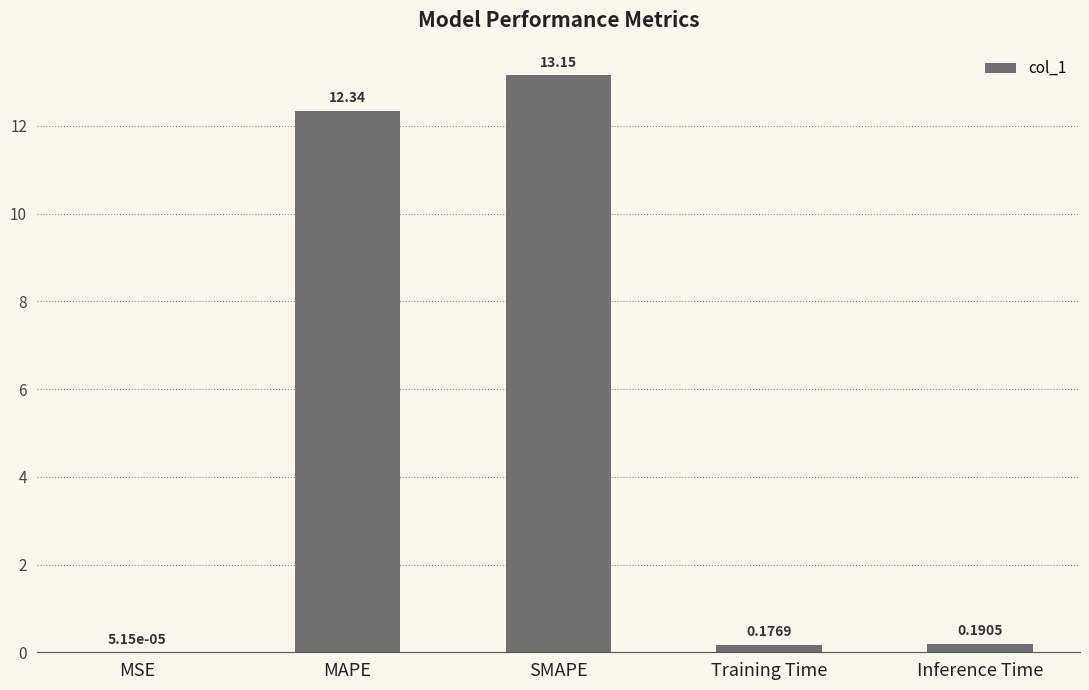

What is the sum of the values at MSE and MAPE?

12.3